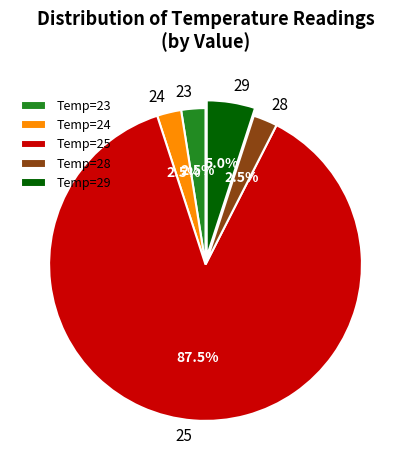

How much of the chart is everything except 25?

12.5%